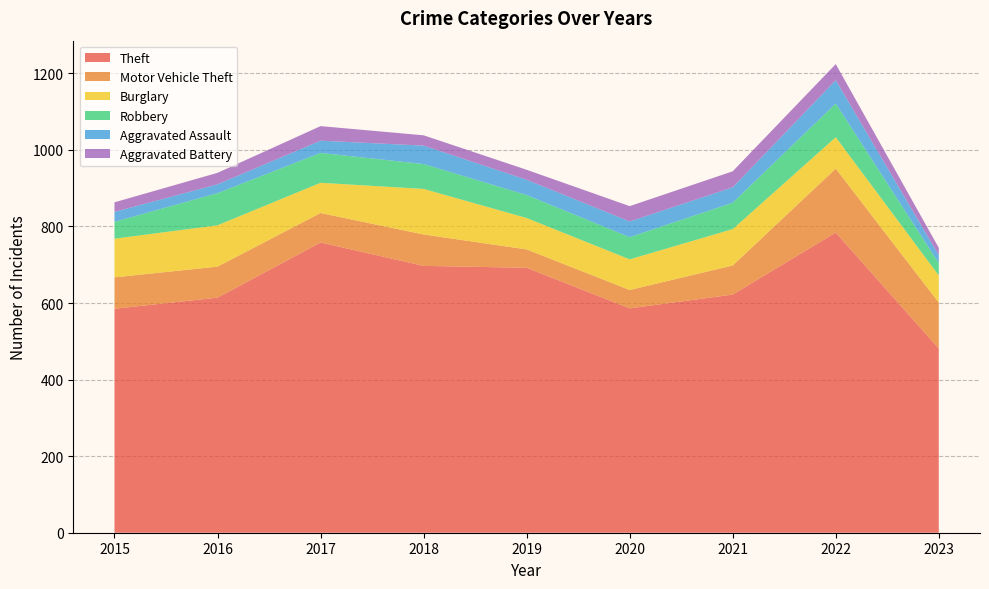

Reading left to right, list all the values displayed in this chart.

Theft: 2015=585	2016=614	2017=758	2018=697	2019=692	2020=586	2021=622	2022=784	2023=481
Motor Vehicle Theft: 2015=82	2016=81	2017=77	2018=82	2019=48	2020=48	2021=76	2022=167	2023=120
Burglary: 2015=101	2016=108	2017=79	2018=119	2019=82	2020=80	2021=95	2022=82	2023=71
Robbery: 2015=44	2016=84	2017=78	2018=65	2019=60	2020=58	2021=69	2022=88	2023=32
Aggravated Assault: 2015=26	2016=23	2017=32	2018=48	2019=40	2020=41	2021=40	2022=61	2023=21
Aggravated Battery: 2015=25	2016=30	2017=38	2018=27	2019=26	2020=40	2021=42	2022=42	2023=19